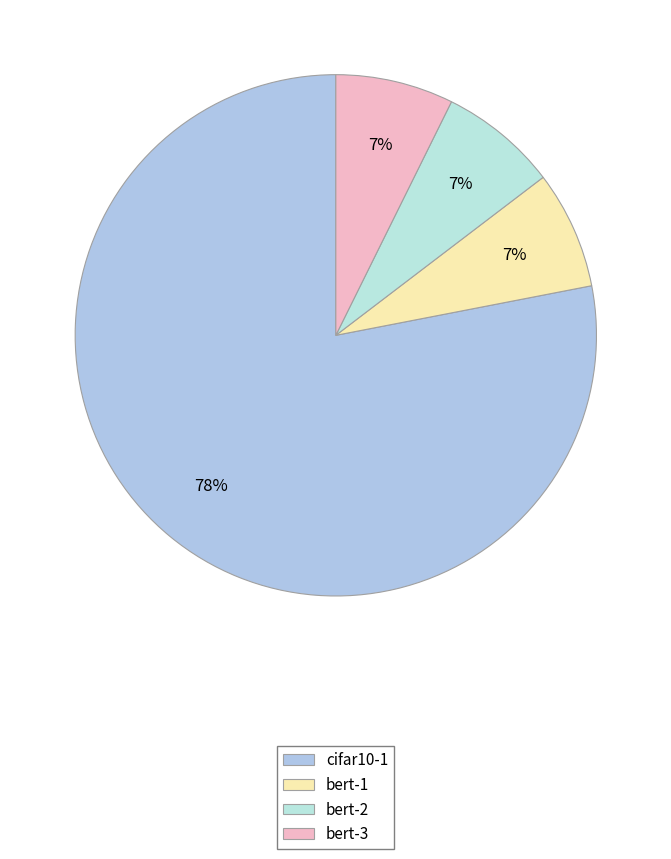

Count the number of slices in the pie.

4